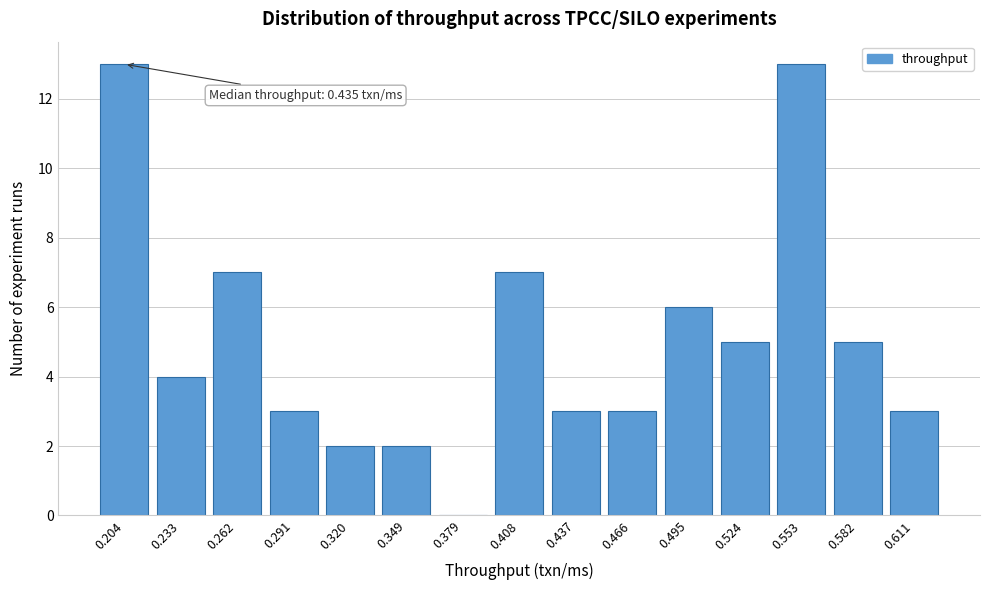

Reading right to left, what are all the values shown in this chart?

0.611=3	0.582=5	0.553=13	0.524=5	0.495=6	0.466=3	0.437=3	0.408=7	0.379=0	0.349=2	0.320=2	0.291=3	0.262=7	0.233=4	0.204=13